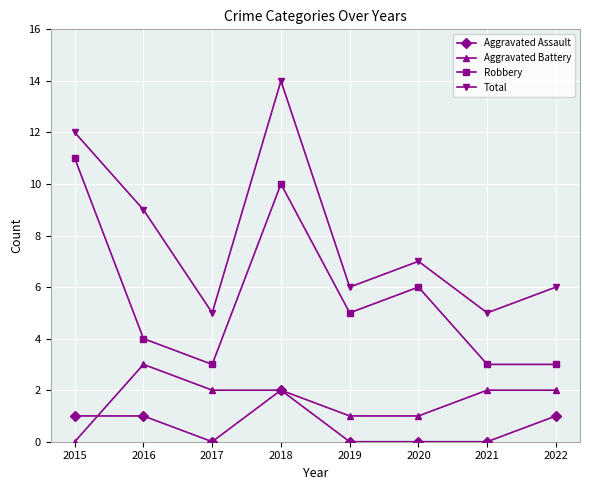

What is the lowest value of the Total series?

5